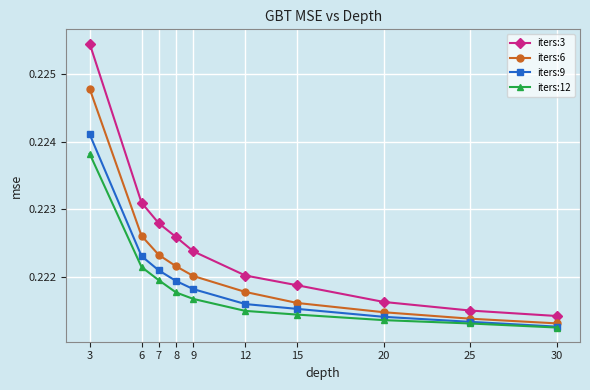

Rank the series by their average value, from highest to lowest.

iters:3, iters:6, iters:9, iters:12